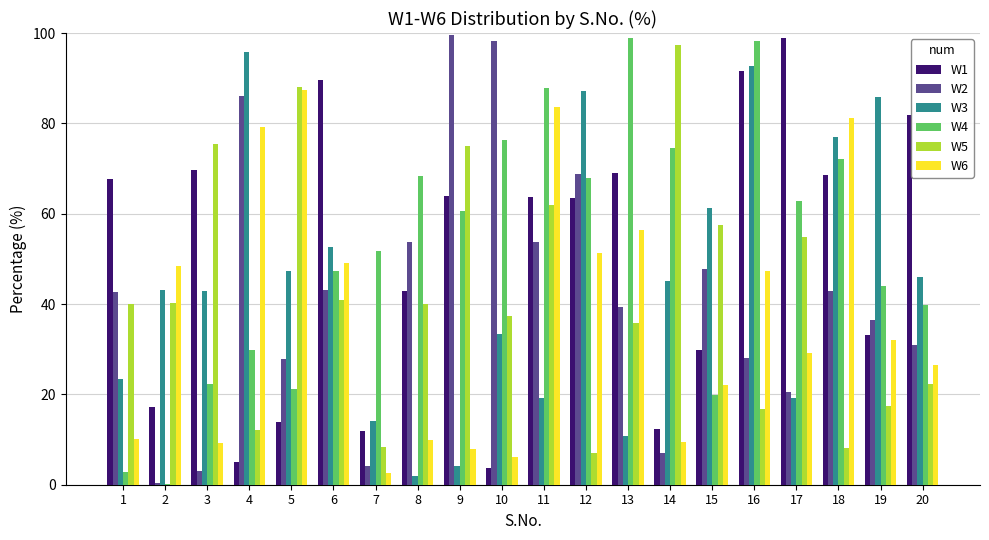

What is the average value of the W6 series?

37.5